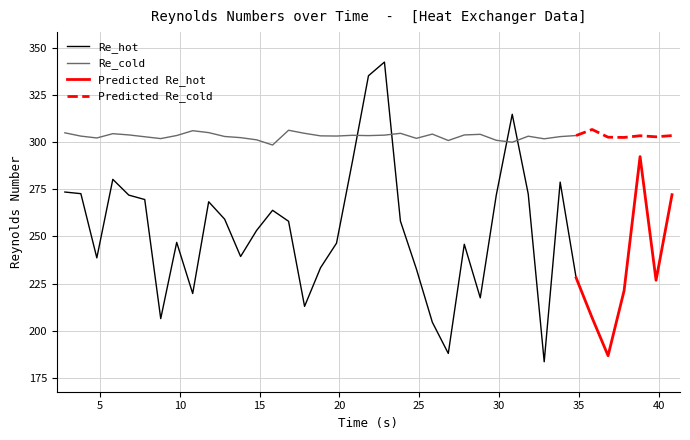

Reading left to right, extract all data points from this chart.

Re_hot: 0=273.5	1=272.6	2=238.6	3=280.2	4=271.9	5=269.5	6=206.5	7=246.8	8=219.8	9=268.3	10=259.1	11=239.4	12=253.2	13=263.8	14=258.0	15=213.0	16=233.4	17=246.4	18=289.9	19=335.1	20=342.3	21=258.1	22=232.8	23=204.6	24=188.0	25=245.8	26=217.5	27=271.8	28=314.7	29=272.5	30=183.6	31=278.7	32=228.1	33=206.9	34=186.8	35=221.2	36=292.3	37=226.8	38=272.1
Re_cold: 0=304.8	1=303.1	2=302.1	3=304.4	4=303.7	5=302.8	6=301.8	7=303.4	8=306.0	9=304.9	10=302.9	11=302.3	12=301.1	13=298.4	14=306.2	15=304.6	16=303.2	17=303.1	18=303.5	19=303.4	20=303.6	21=304.6	22=301.9	23=304.2	24=300.8	25=303.7	26=304.0	27=300.9	28=299.8	29=303.0	30=301.7	31=302.8	32=303.4	33=306.6	34=302.5	35=302.4	36=303.3	37=302.7	38=303.4